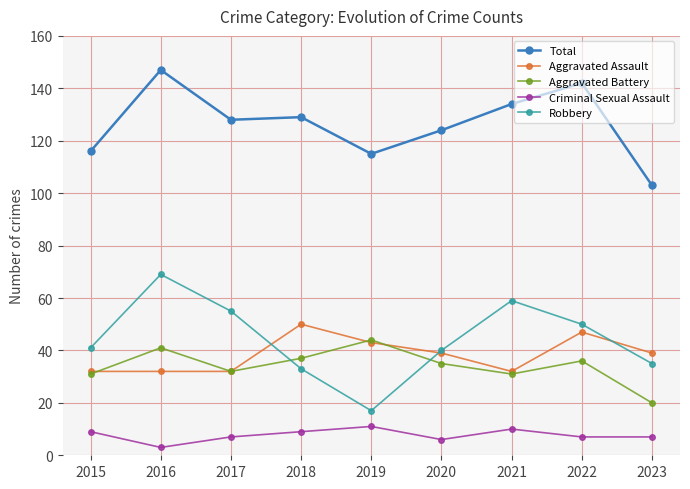

Is the value of Robbery at 2018 greater than the value of Total at 2020?

No